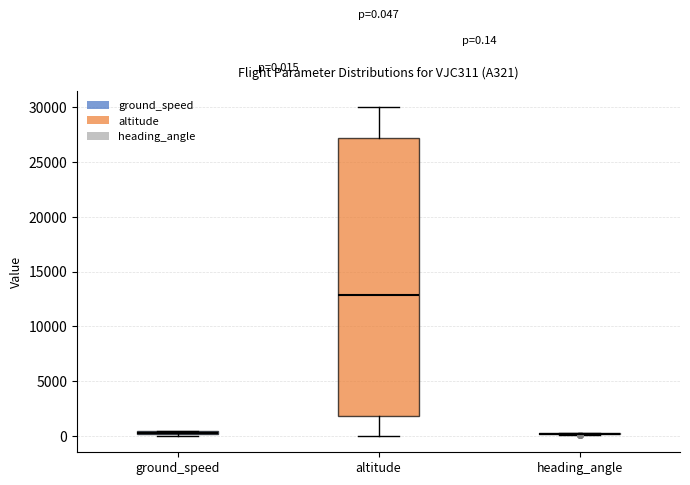

Comparing the boxes themselves (not the whiskers), which one is the tallest?

altitude